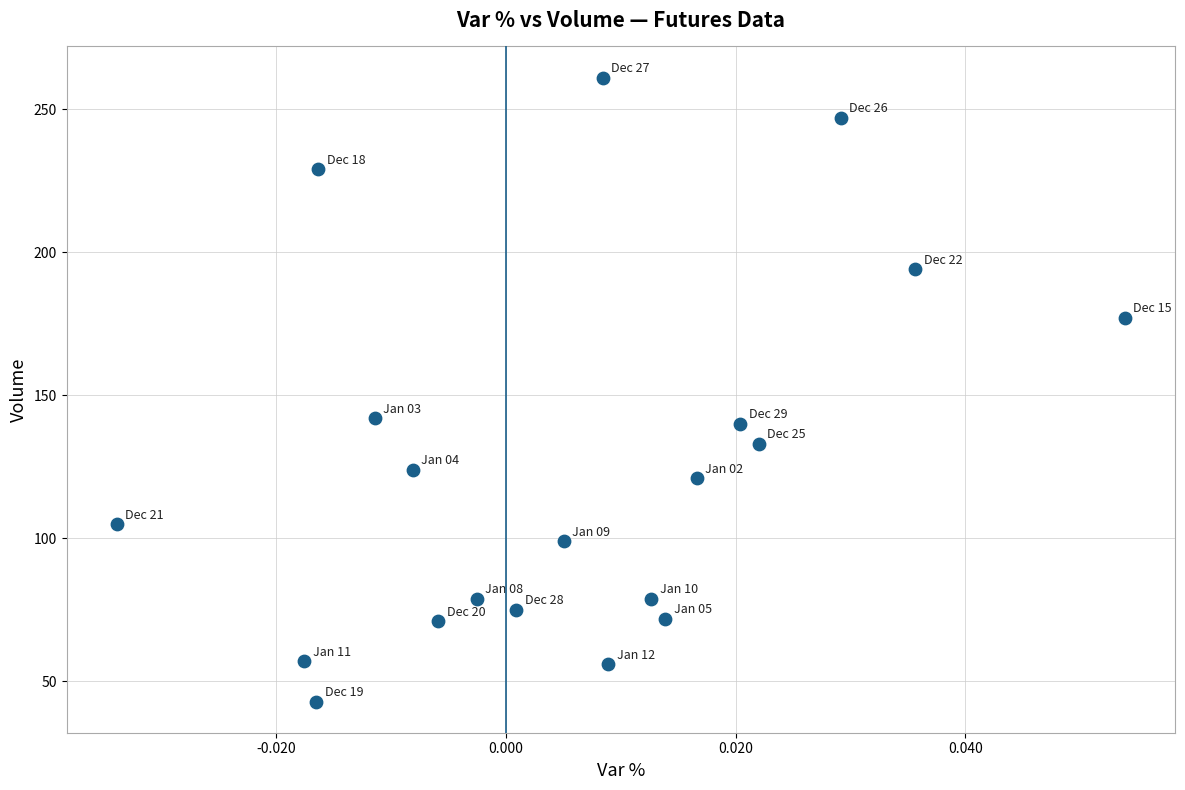

What is the range of Y values (max minus min)?

218